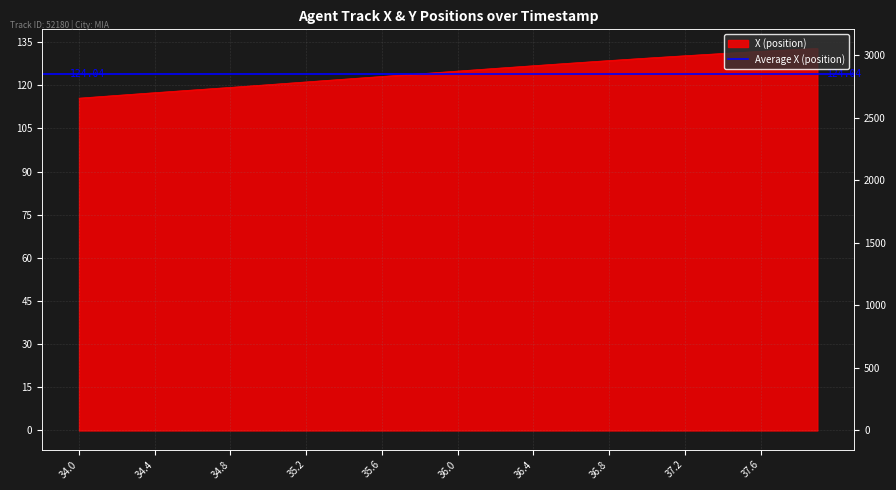

Rank the categories by value from highest to lowest.

37.9, 37.8, 37.7, 37.6, 37.5, 37.4, 37.3, 37.2, 37.1, 37.0, 36.9, 36.8, 36.7, 36.6, 36.5, 36.4, 36.3, 36.2, 36.1, 36.0, 35.9, 35.8, 35.7, 35.6, 35.5, 35.4, 35.3, 35.2, 35.1, 35.0, 34.9, 34.8, 34.7, 34.6, 34.5, 34.4, 34.3, 34.2, 34.1, 34.0